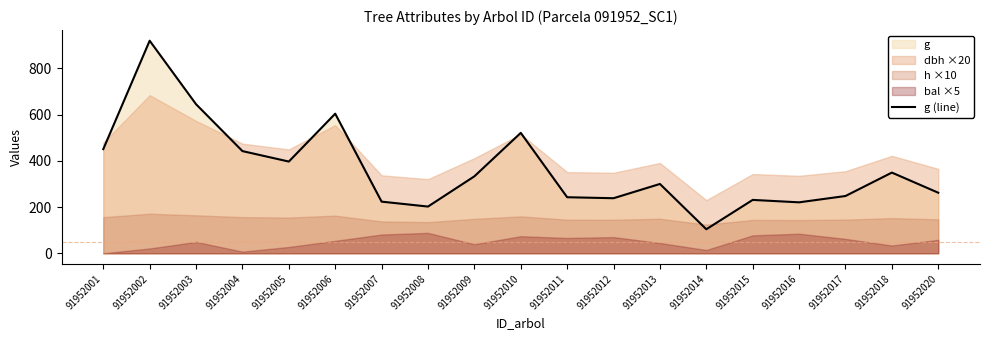

The value at 91952008 is 353.9. True or false?

False